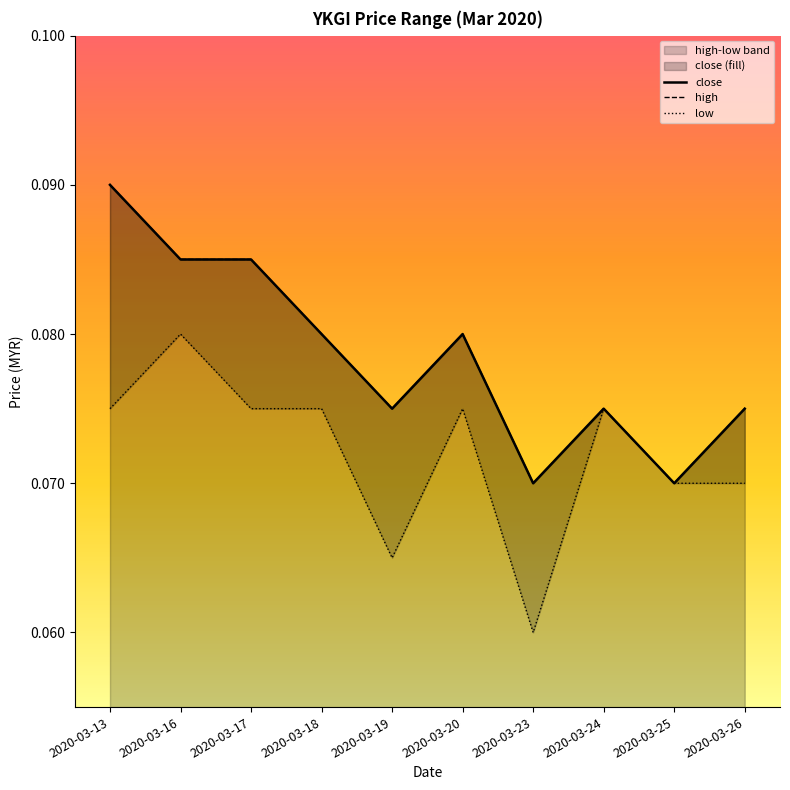

Count the number of categories in the chart.

10